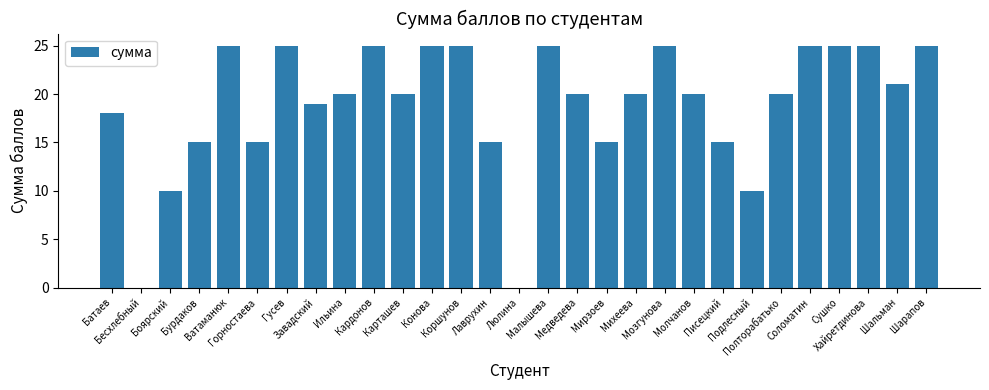

Are the bars horizontal?

No